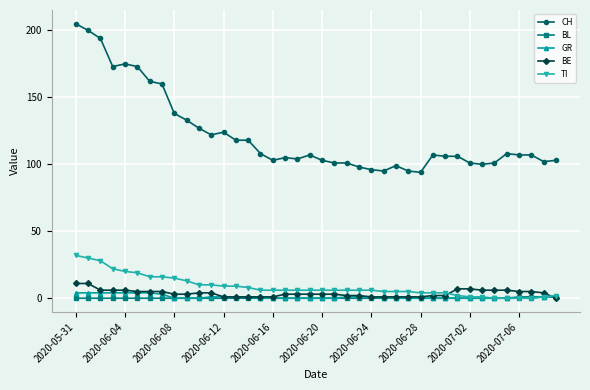

Which series has the largest range (max minus min)?

CH